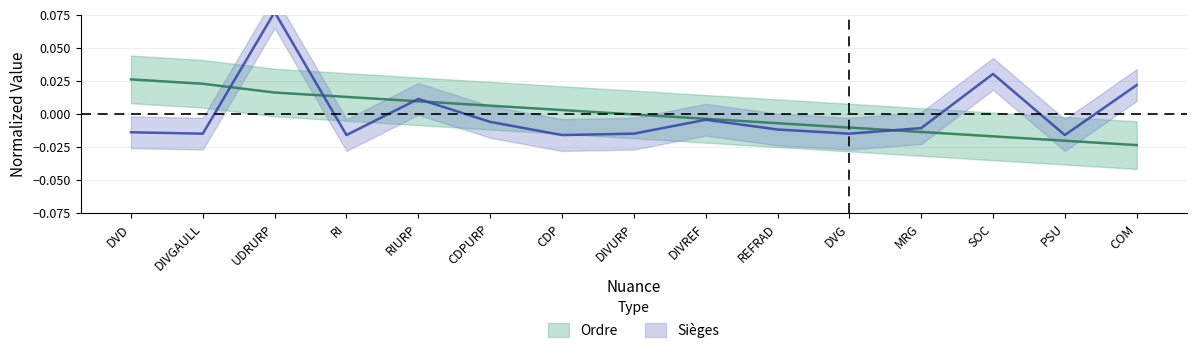

What is the label of the 2nd point from the left?

DIVGAULL